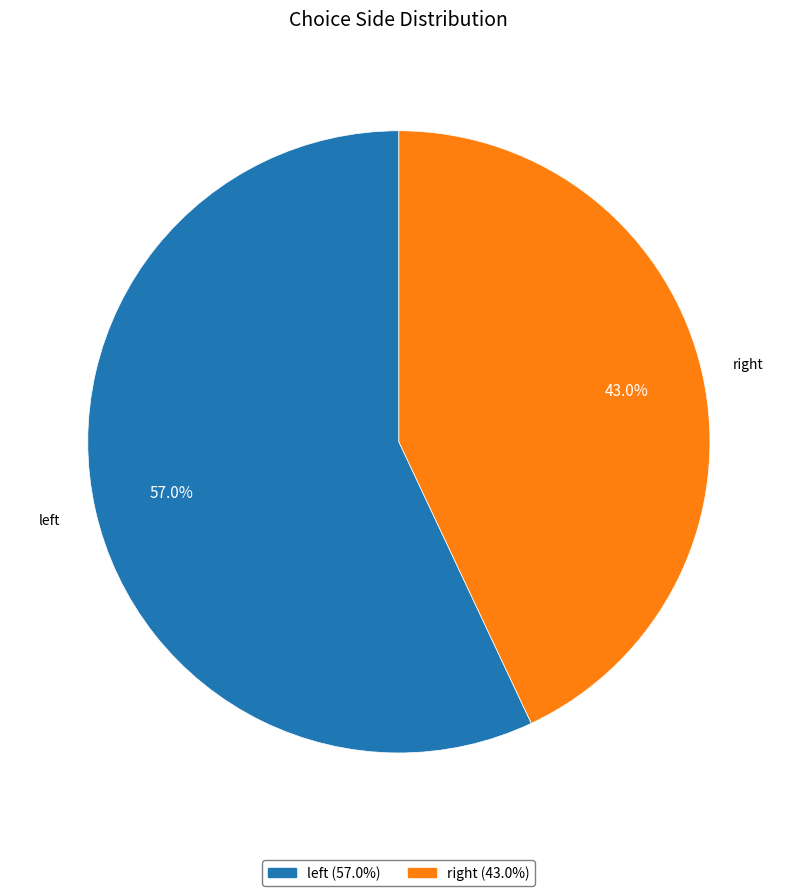

To the nearest percent, what is the average slice percentage?

50%